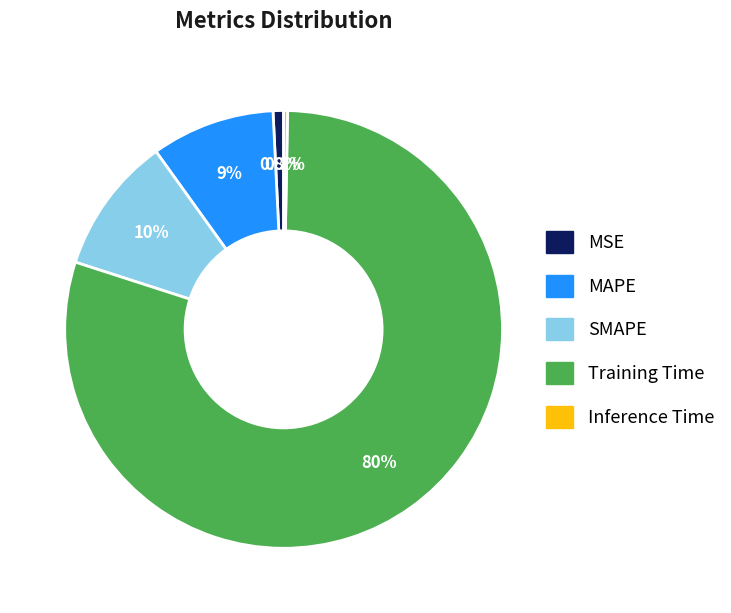

Which slice represents more than half of the pie?

Training Time